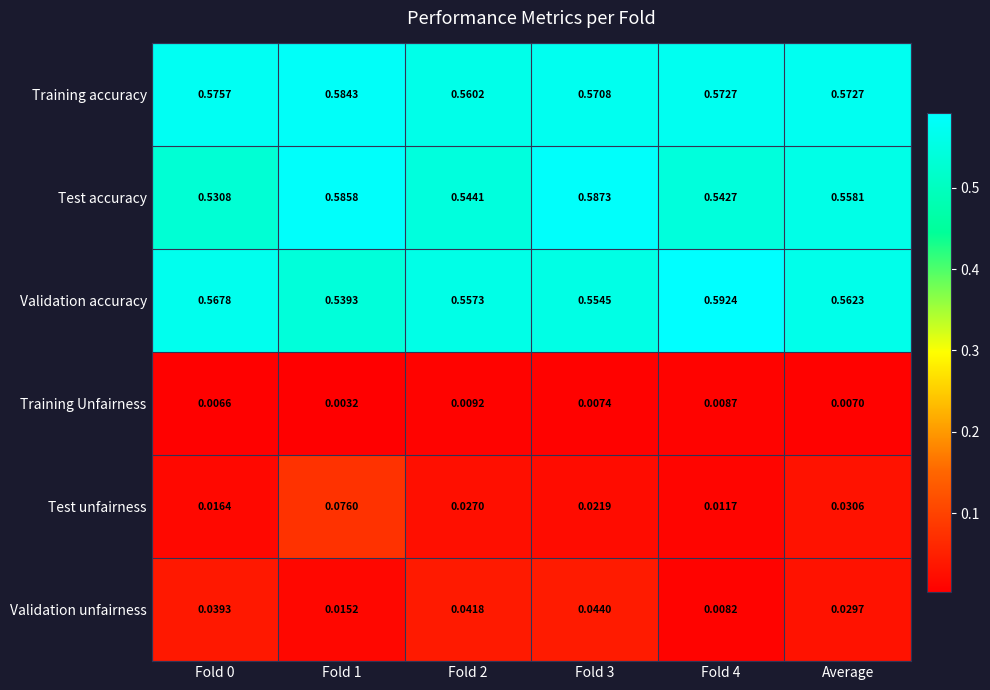

Which series changed the most between Fold 4 and Average?

Validation accuracy